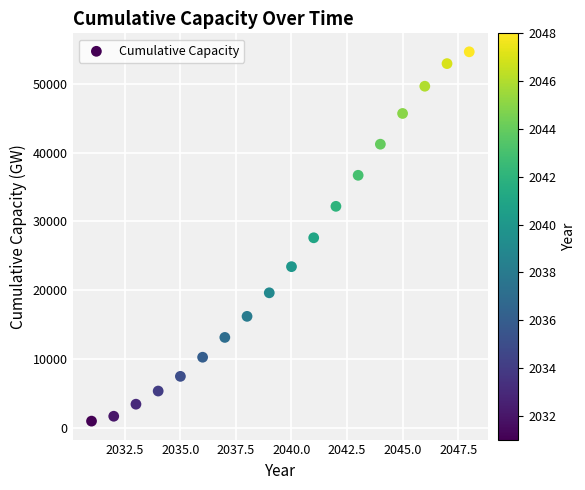

What is the range of Y values (max minus min)?

53612.1